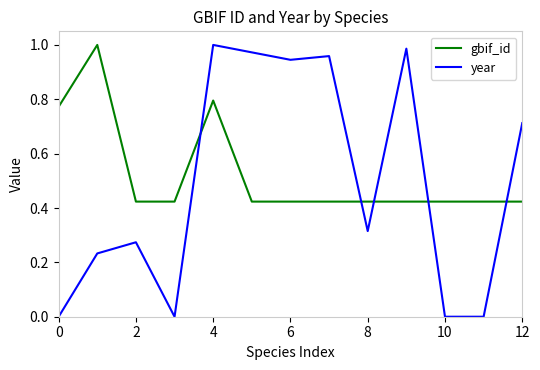

How many times do year and gbif_id cross each other?

5